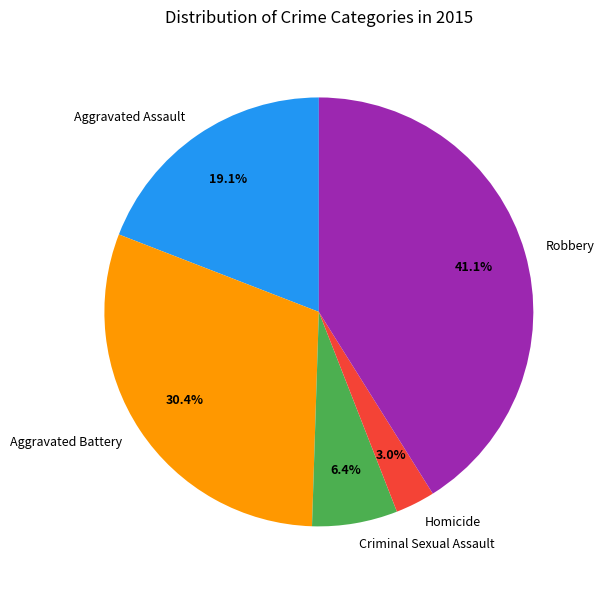

True or false: Homicide accounts for 15% of the total.

False